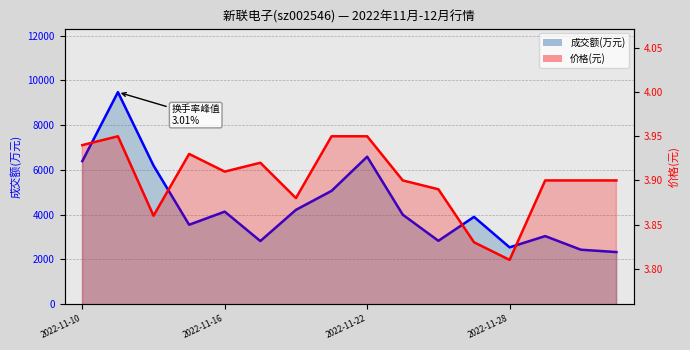

Reading right to left, transcribe all the data shown in this chart.

成交额(万元): 2323.0	2429.0	3037.0	2534.0	3896.0	2827.0	3993.0	6585.0	5058.0	4210.0	2816.0	4130.0	3544.0	6188.0	9470.0	6387.0
价格: 3.9	3.9	3.9	3.8	3.8	3.9	3.9	4.0	4.0	3.9	3.9	3.9	3.9	3.9	4.0	3.9